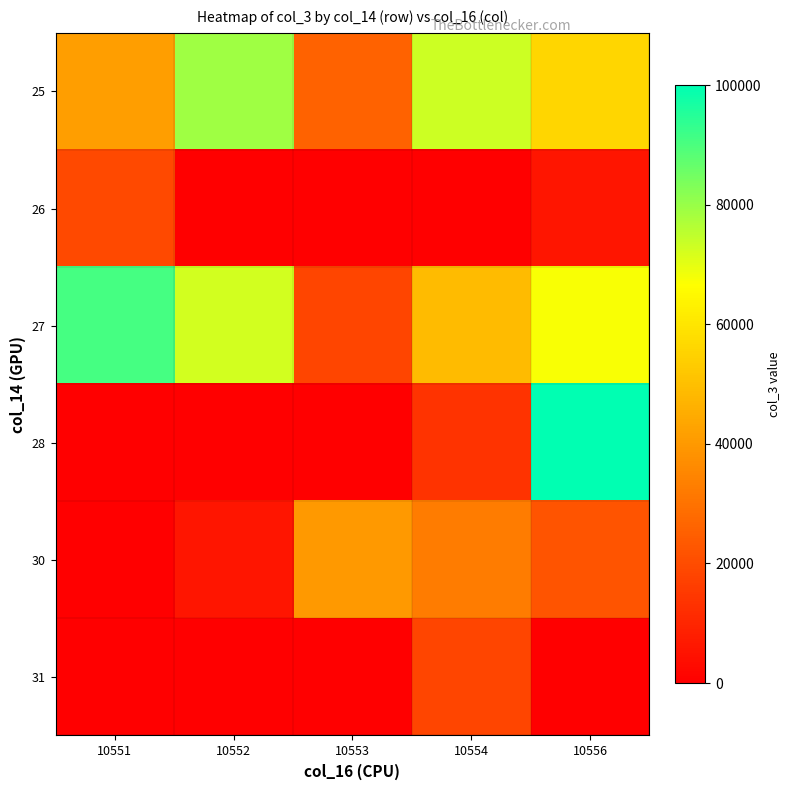

At how many categories does at least one series exceed 20657?

5